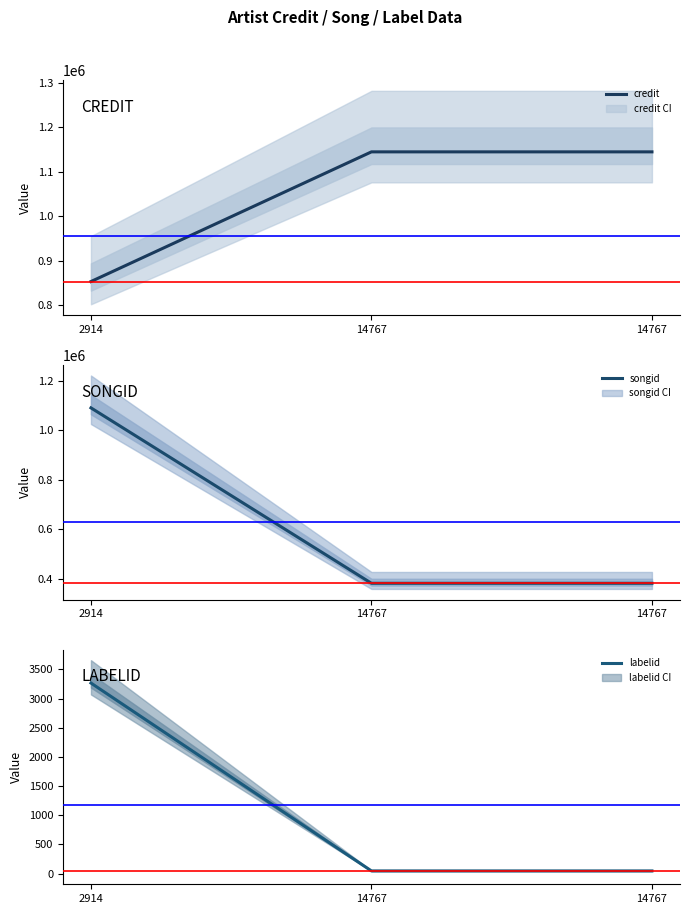

Reading left to right, transcribe all the data shown in this chart.

credit: 2914=852726	14767=1144650	14767=1144650
songid: 2914=1090771	14767=381393	14767=381393
labelid: 2914=3267	14767=46	14767=46